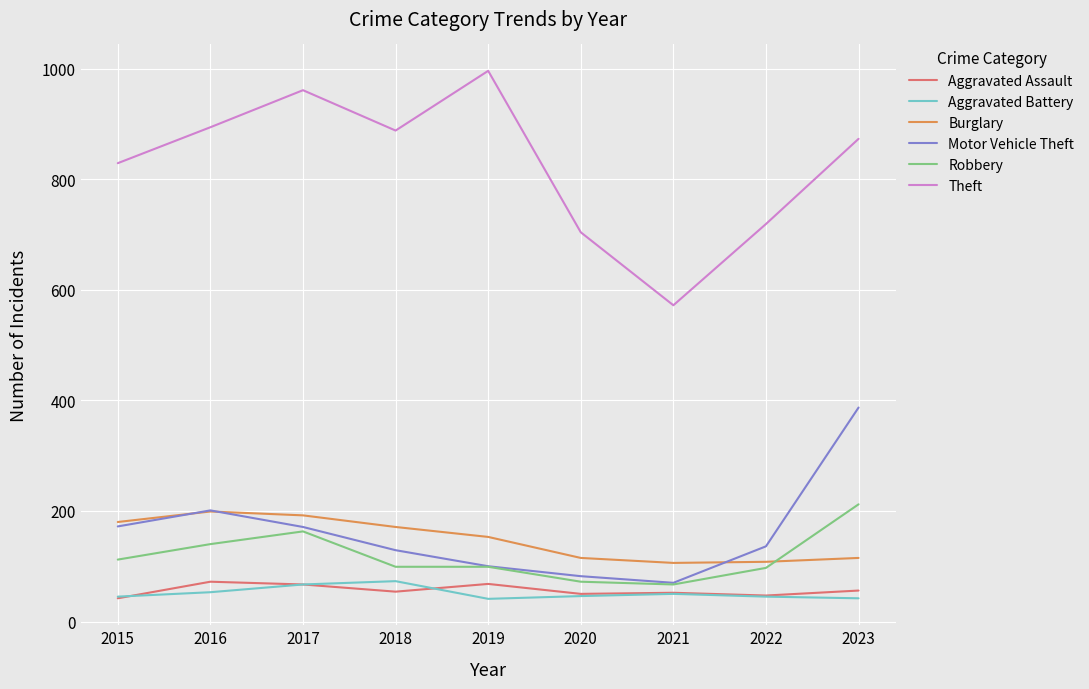

What is the average value of the Motor Vehicle Theft series?

161